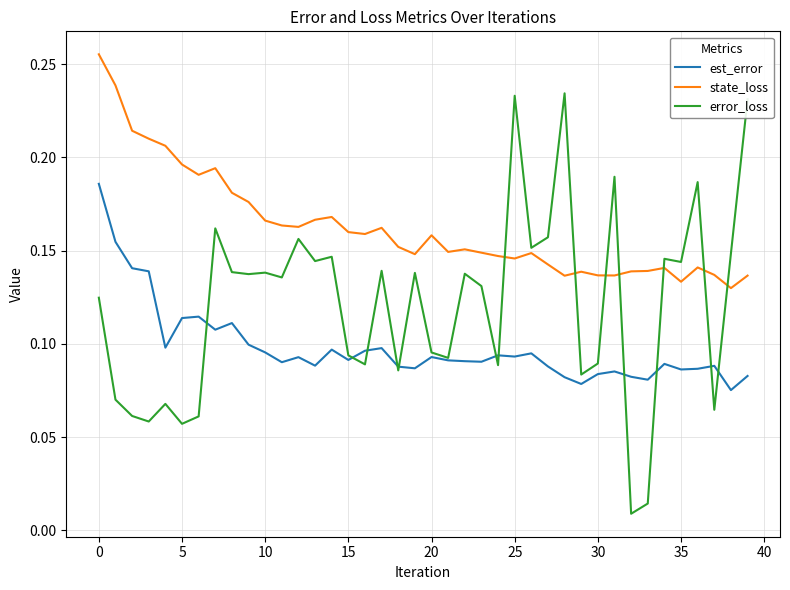

After their last crossing, which series has the higher values: error_loss or state_loss?

error_loss